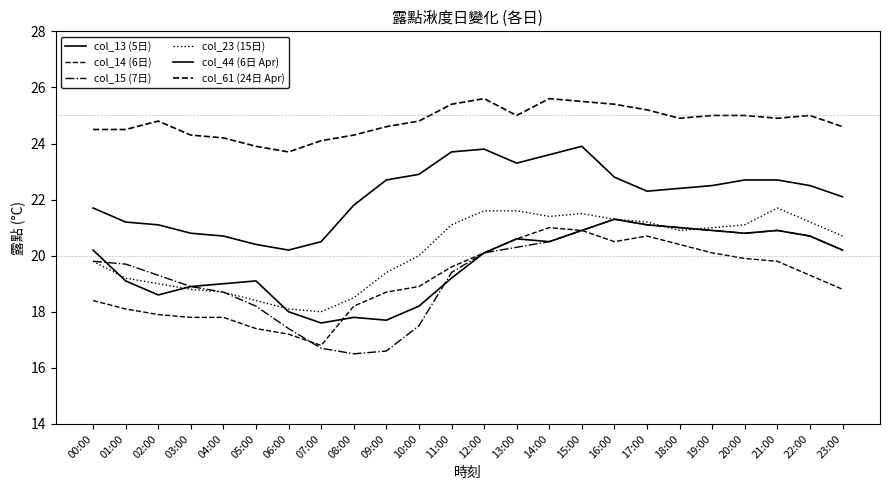

How many distinct data groups are displayed?

6